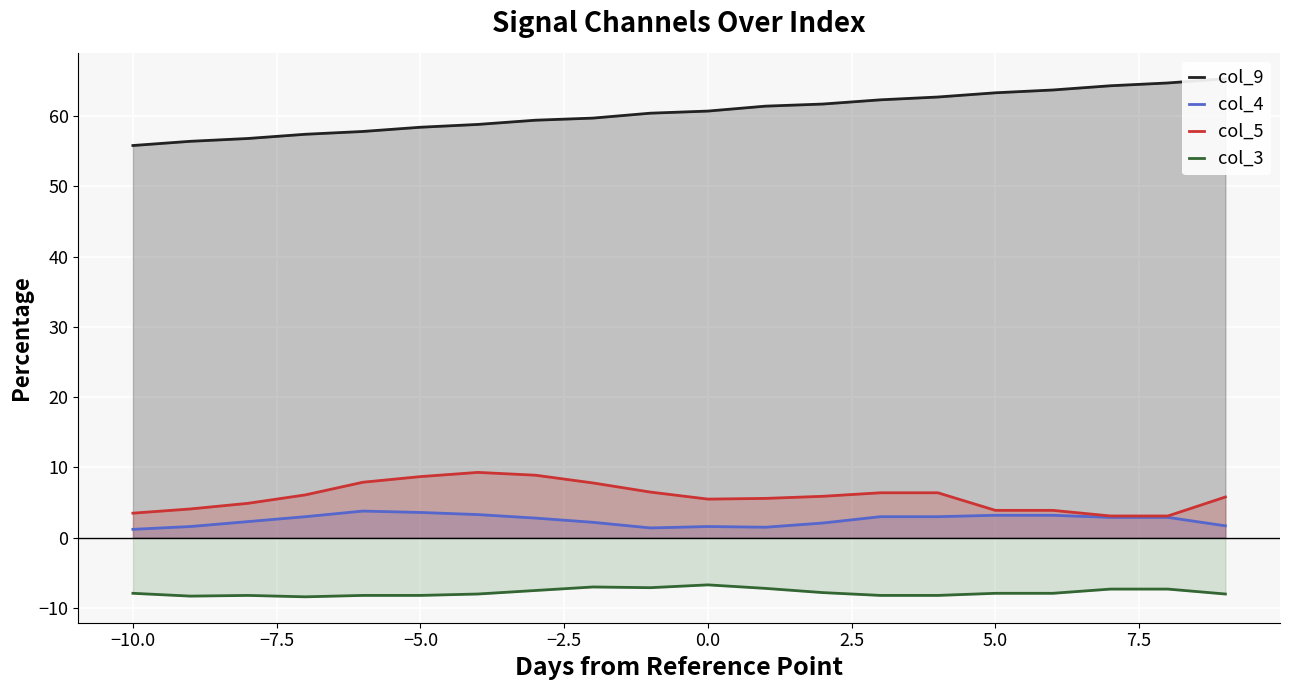

Is it true that col_5 equals 3.9 at 5.0?

True